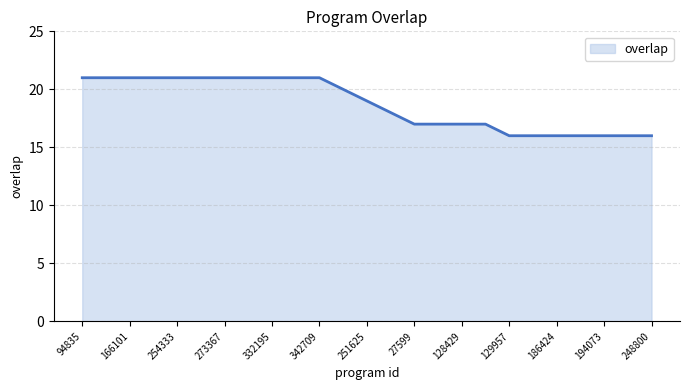

What is the difference between the maximum and minimum values?

5